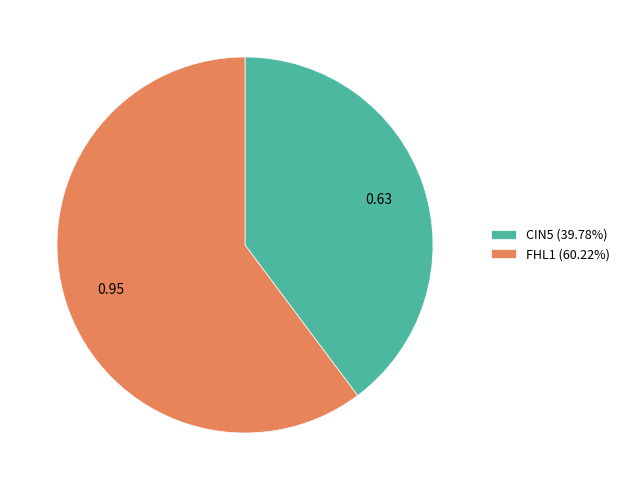

Does CIN5 (39.78%) account for over 50% of the chart?

No